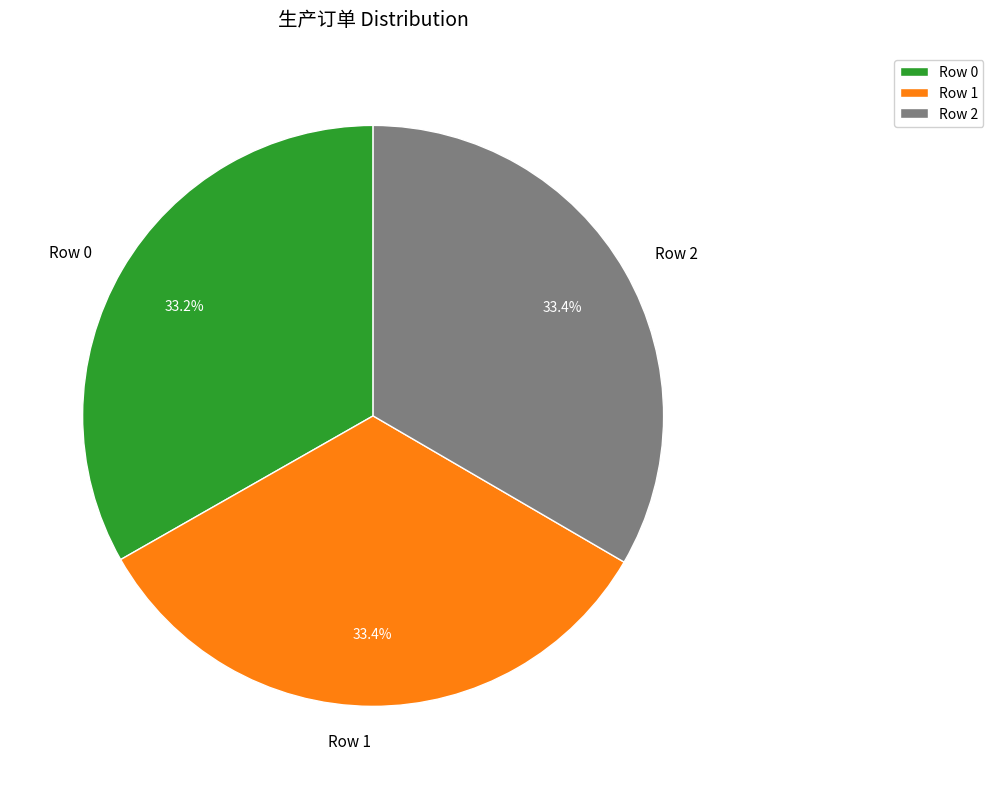

Is Row 1 the majority of the pie?

No